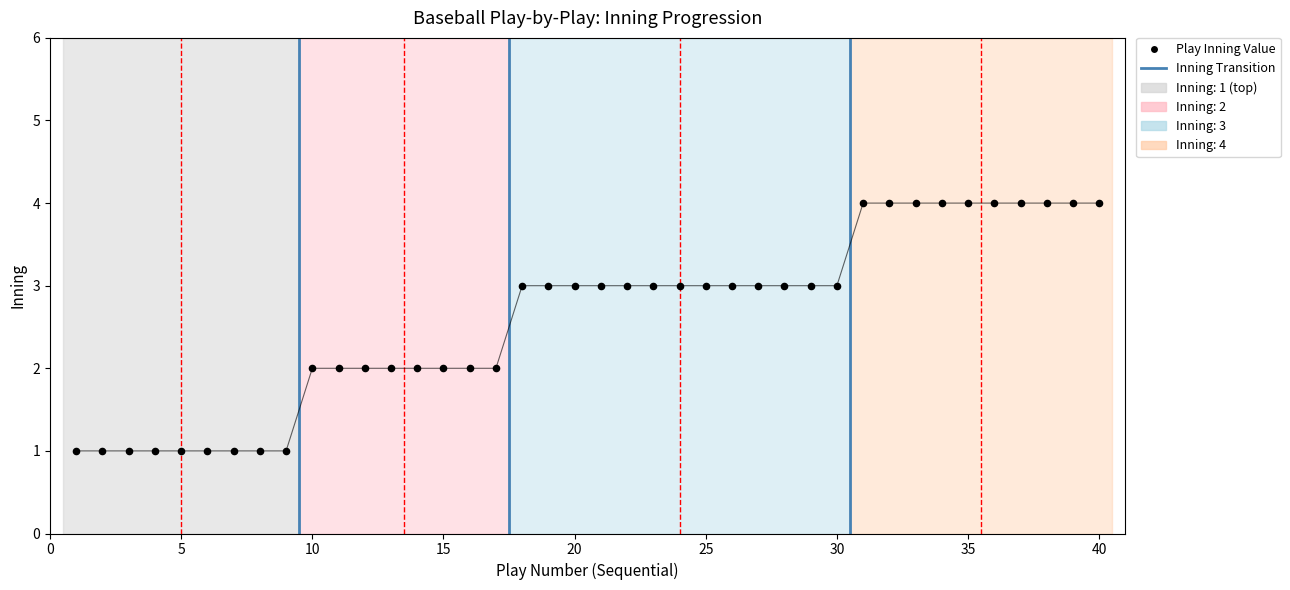

What is the range of X values (max minus min)?

39